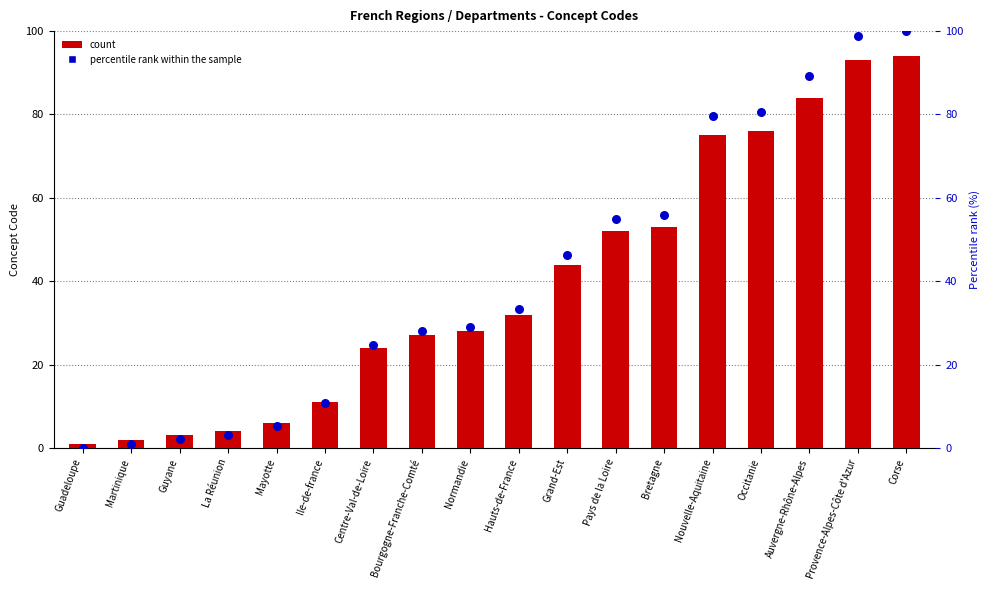

Is the value of percentile rank within the sample at Bretagne greater than the value of count at Bourgogne-Franche-Comté?

Yes